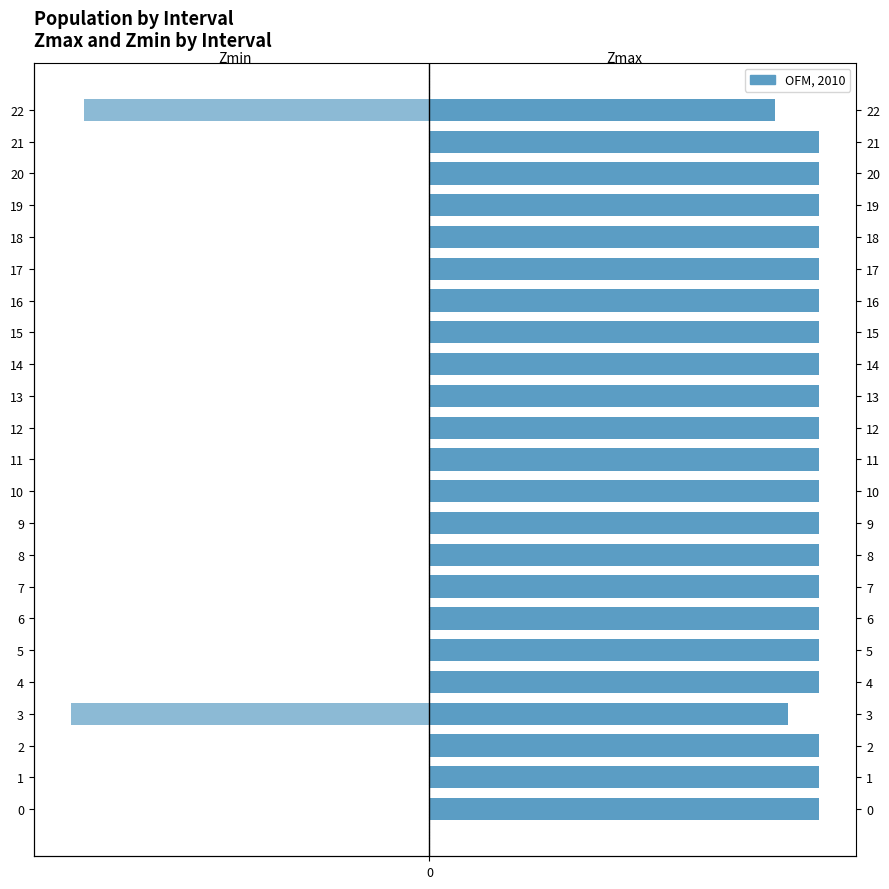

Which series changed the most between 4 and 14?

Zmax